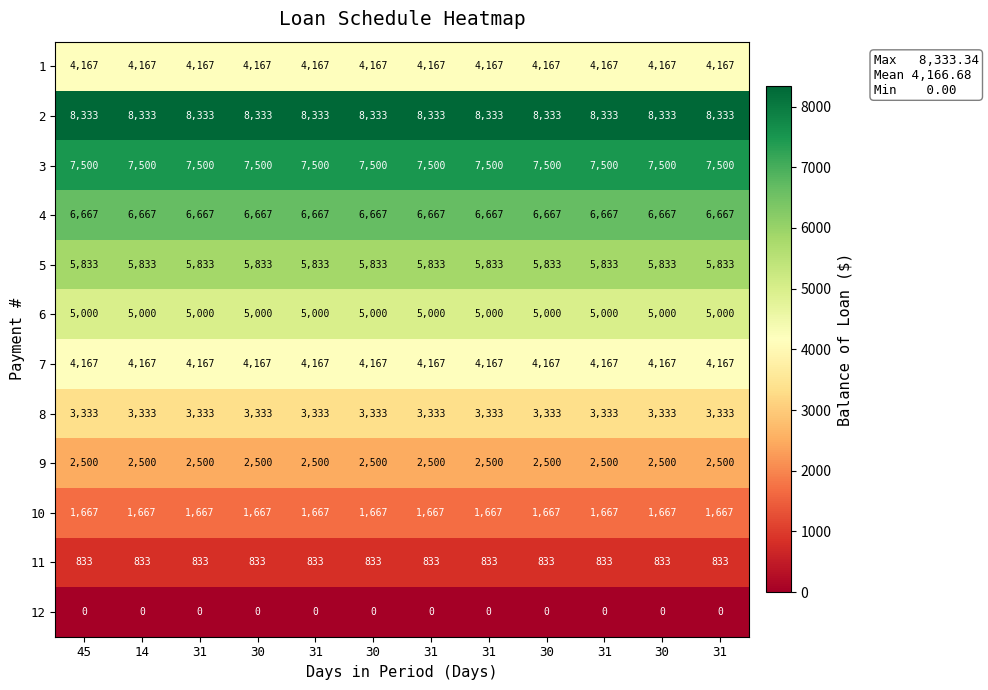

Count the number of categories in the chart.

12